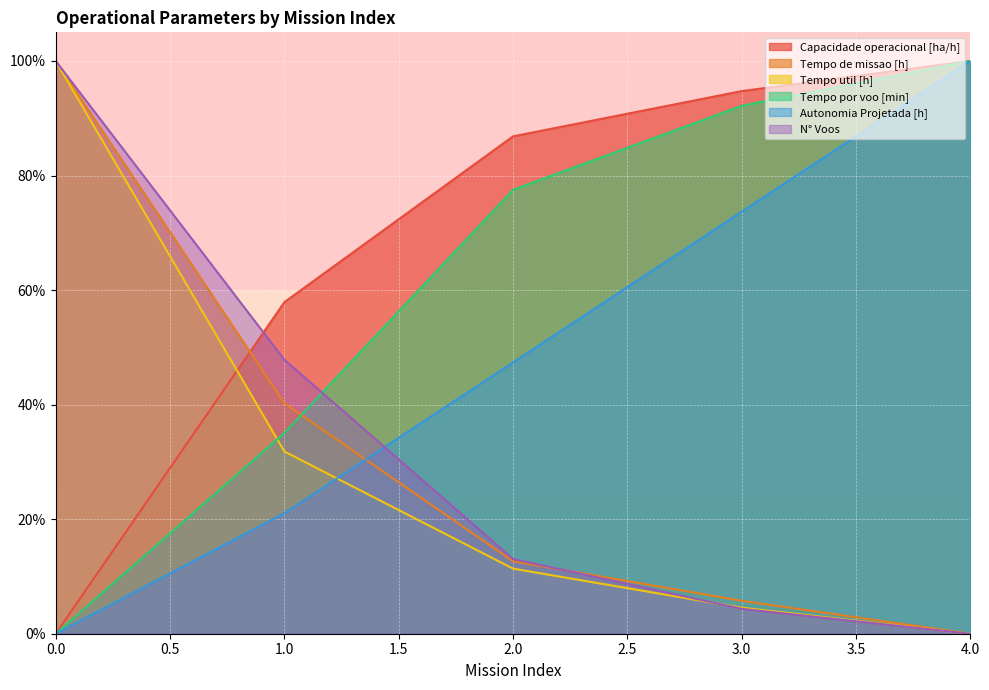

Which category has the highest value across all series?

4